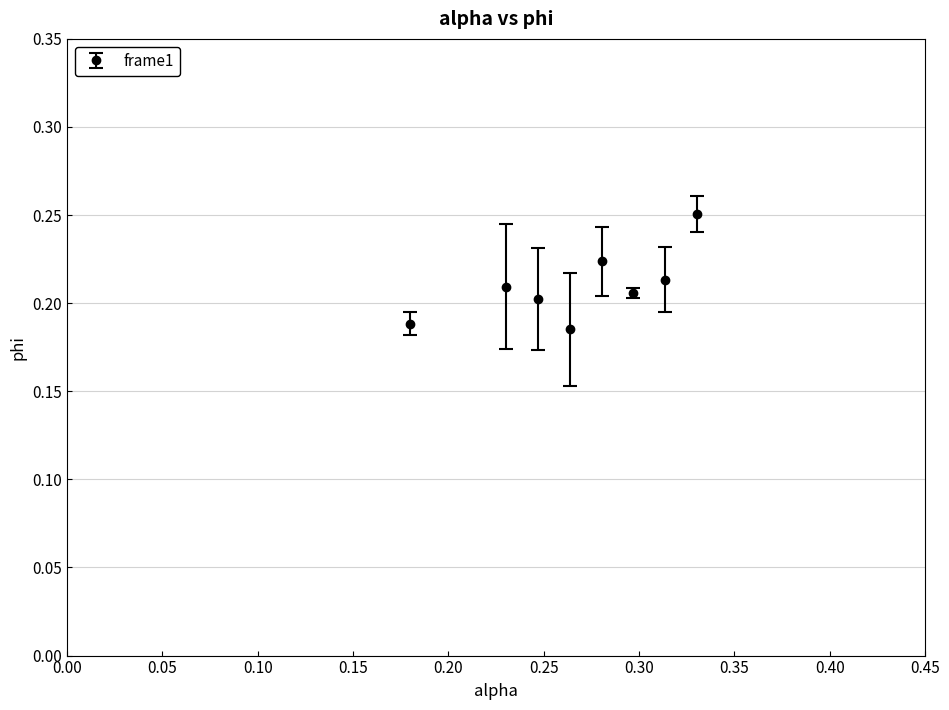

Count the values in the range 0 to 1.

8